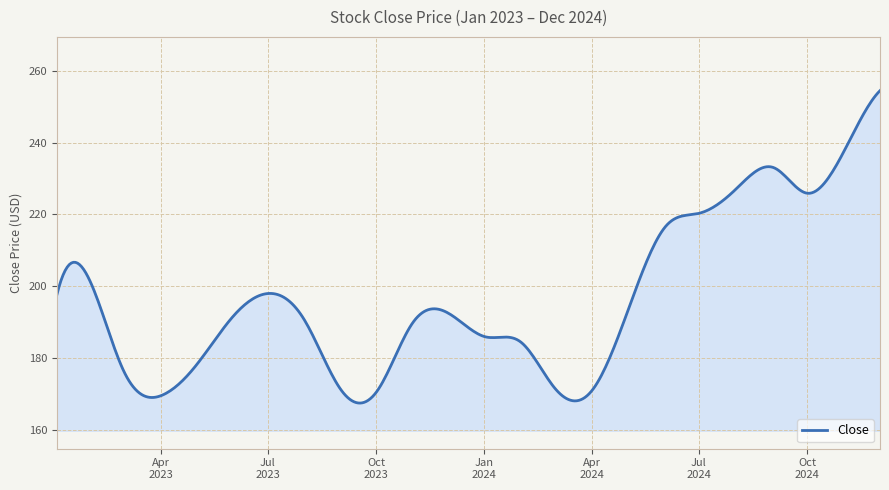

What is the greatest value displayed?

254.5